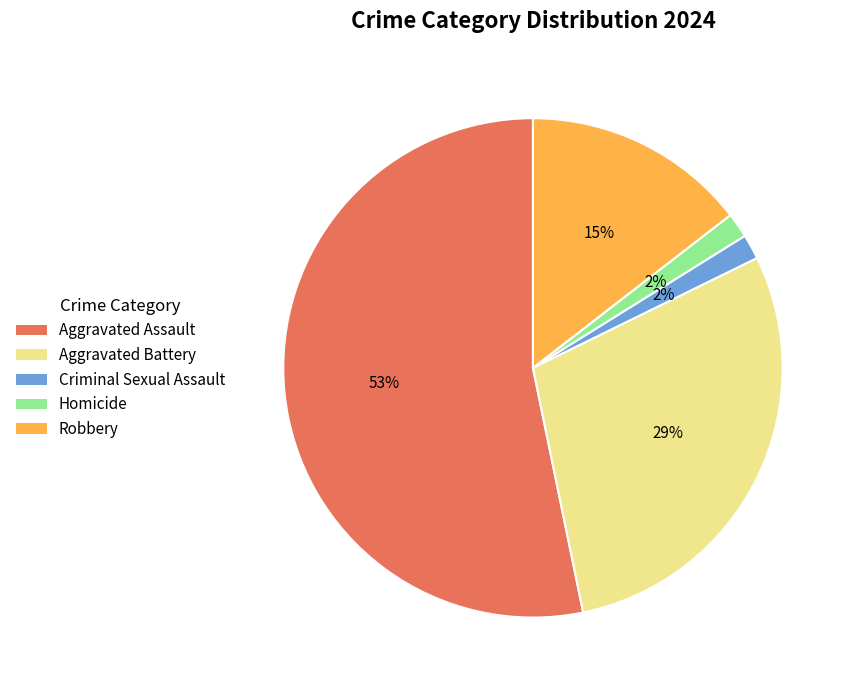

Is it true that Aggravated Battery is 29% of the pie?

True